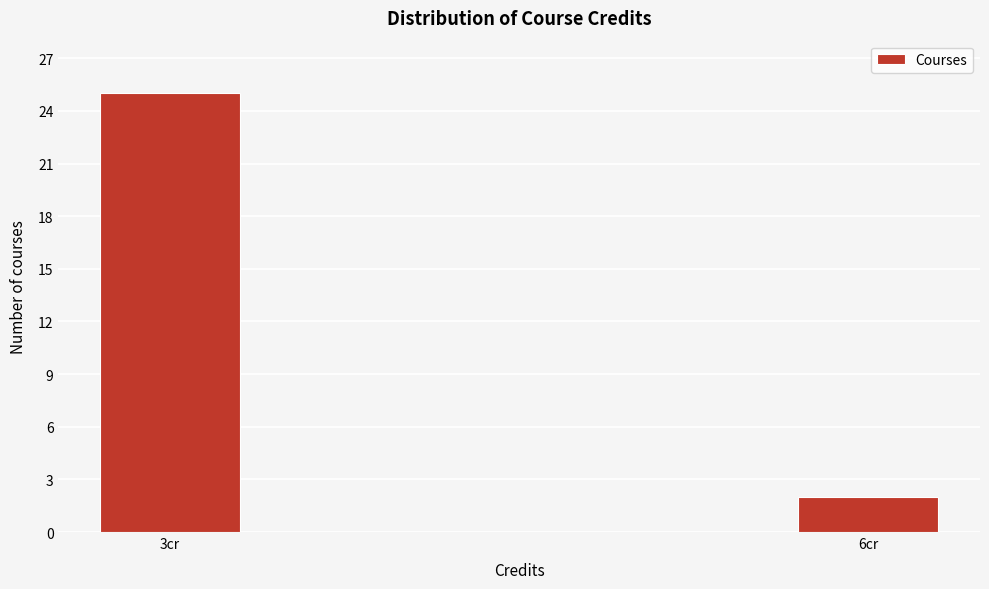

Reading left to right, transcribe all the data shown in this chart.

25	2